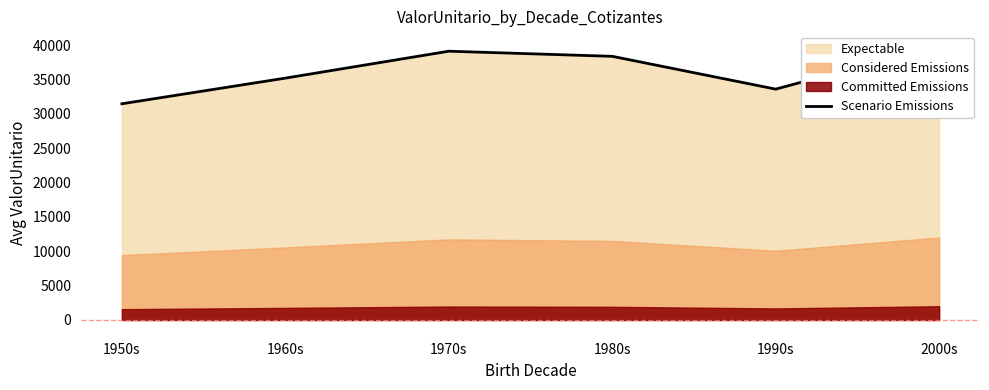

Where is the data nearest to the value 35750?

1960s